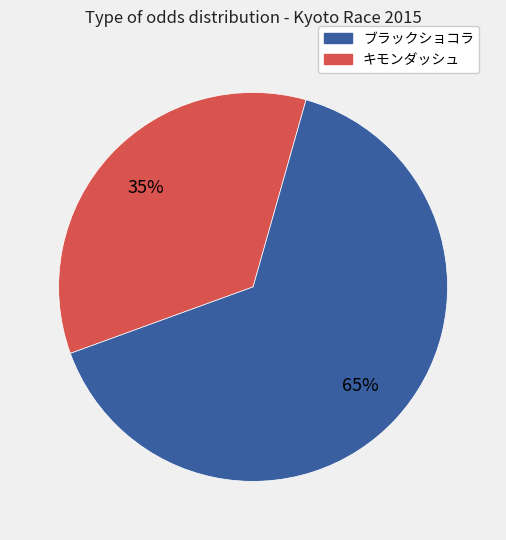

To the nearest percent, what is the average slice percentage?

50%